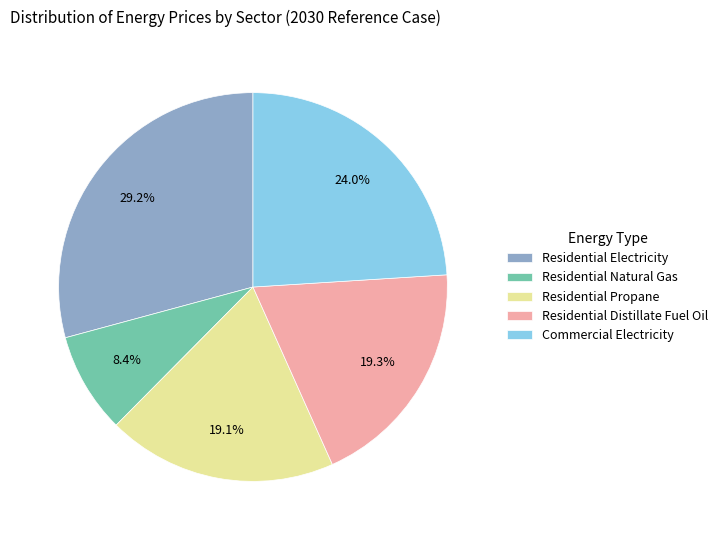

To the nearest percent, what portion does Residential Electricity represent?

29%